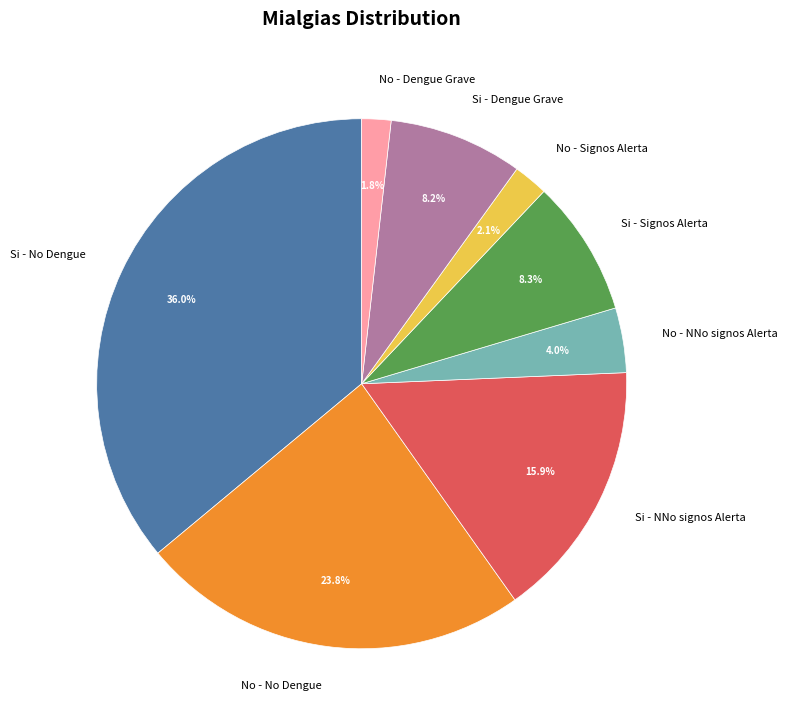

Between No - NNo signos Alerta and No - Dengue Grave, which is larger?

No - NNo signos Alerta